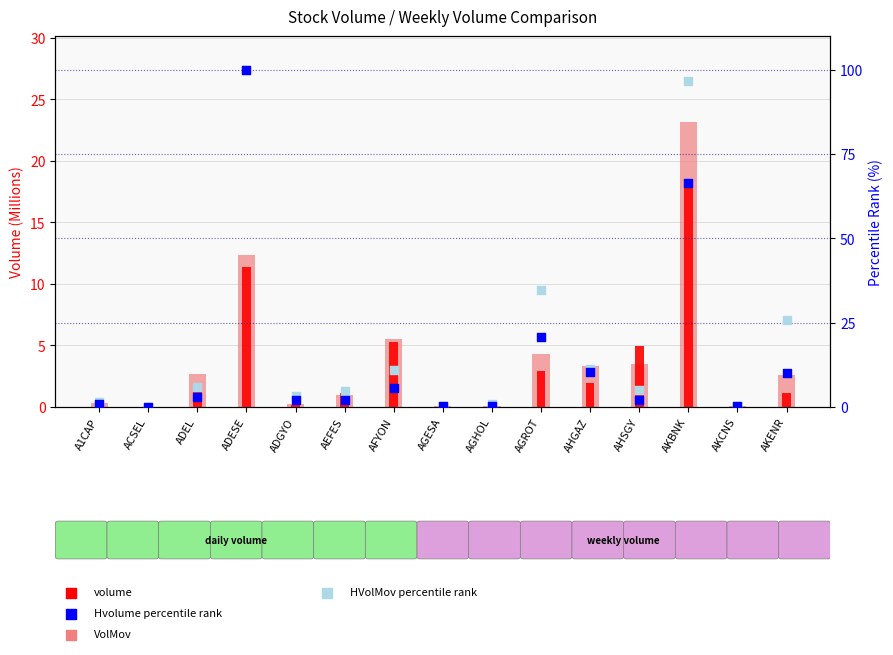

At how many categories does at least one series exceed 83?

2